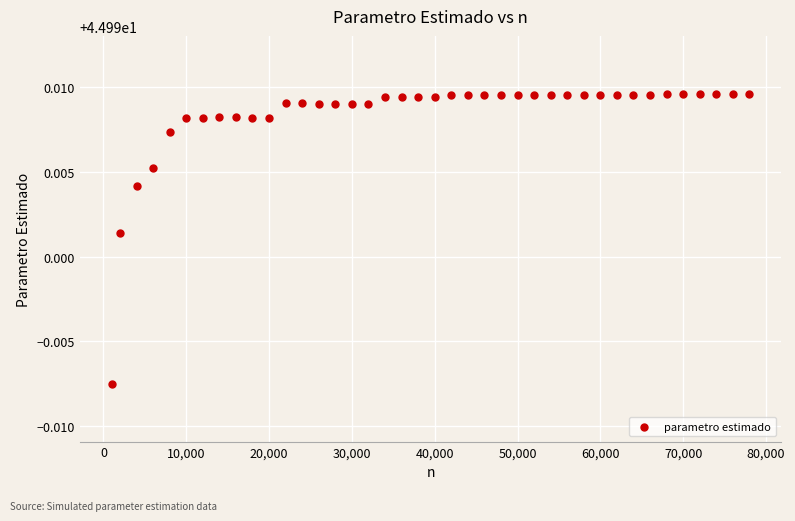

What is the range of X values (max minus min)?

77000.0